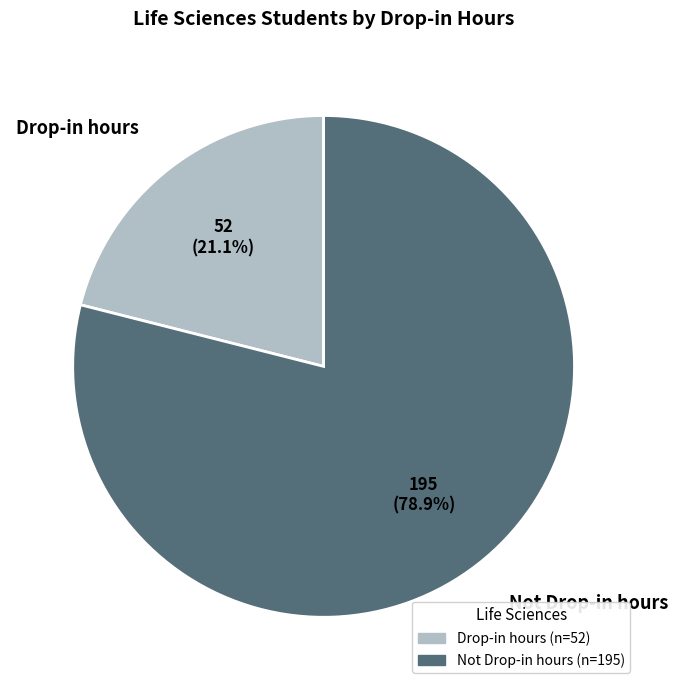

Which slice is the largest?

Not Drop-in hours